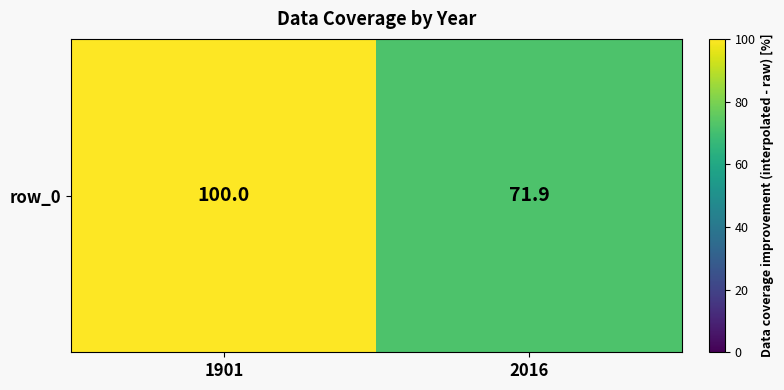

Rank the categories by value from highest to lowest.

1901, 2016